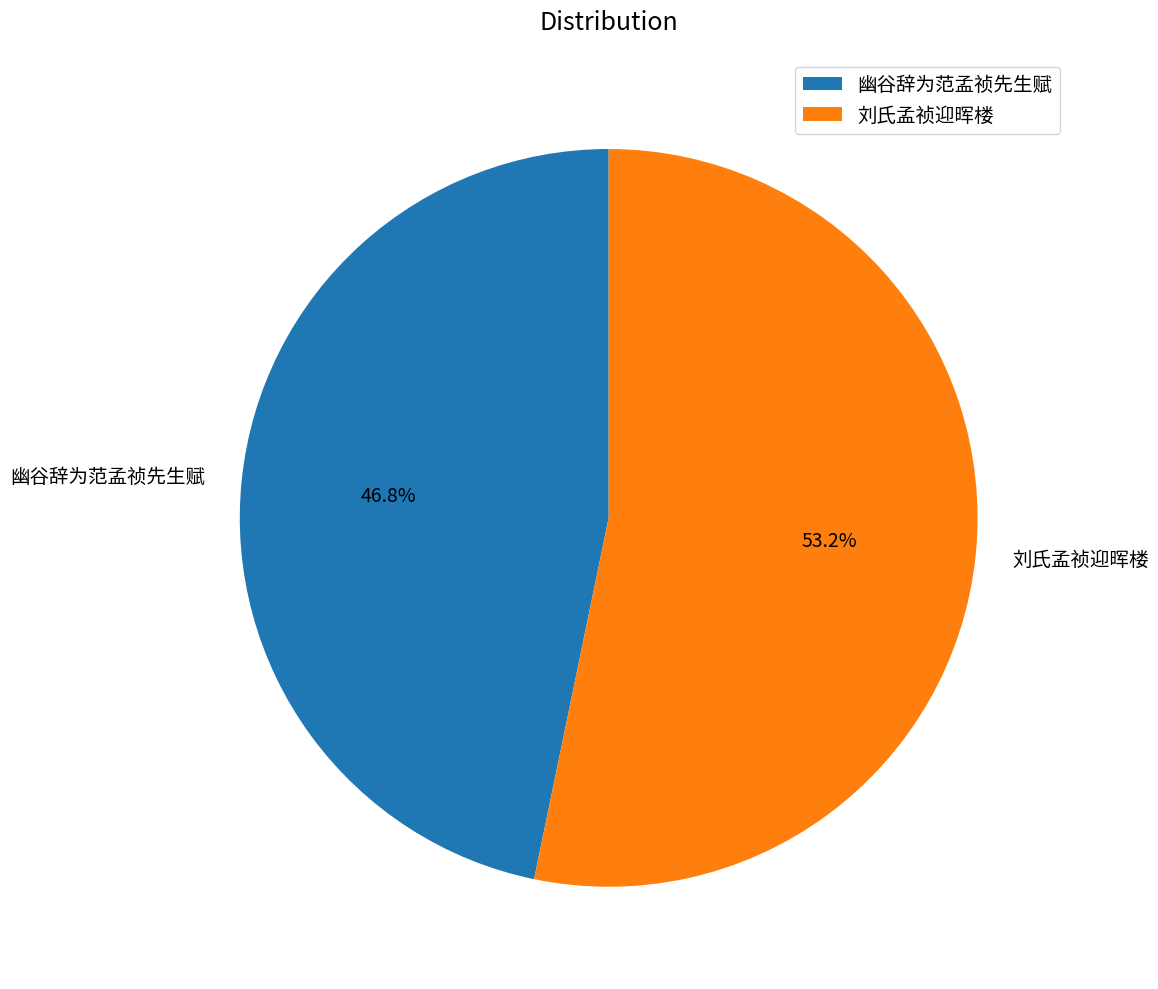

To the nearest percent, what percentage of the pie is 刘氏孟祯迎晖楼?

53%